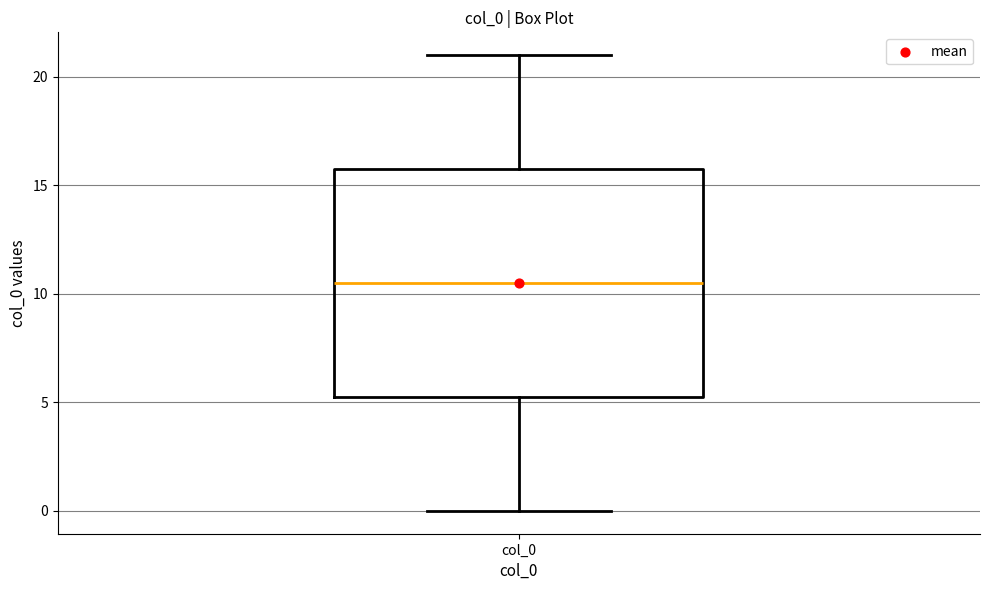

Where does the lower whisker of the box for col_0 end on the y-axis? The values are not printed on the chart, so give them approximately, as read against the axis.

0.0